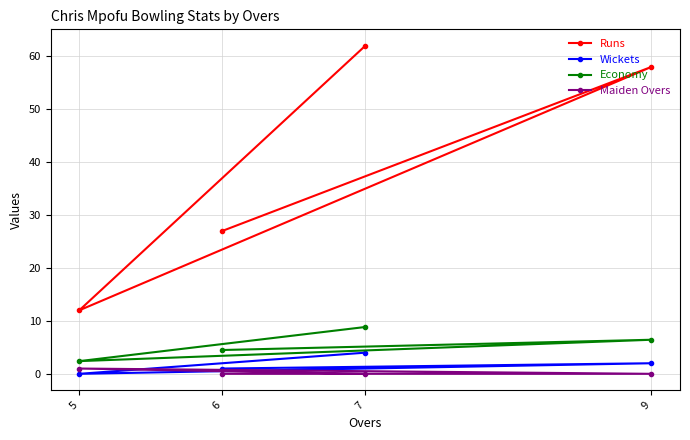

The value of Wickets at 5 is 0.0. True or false?

True